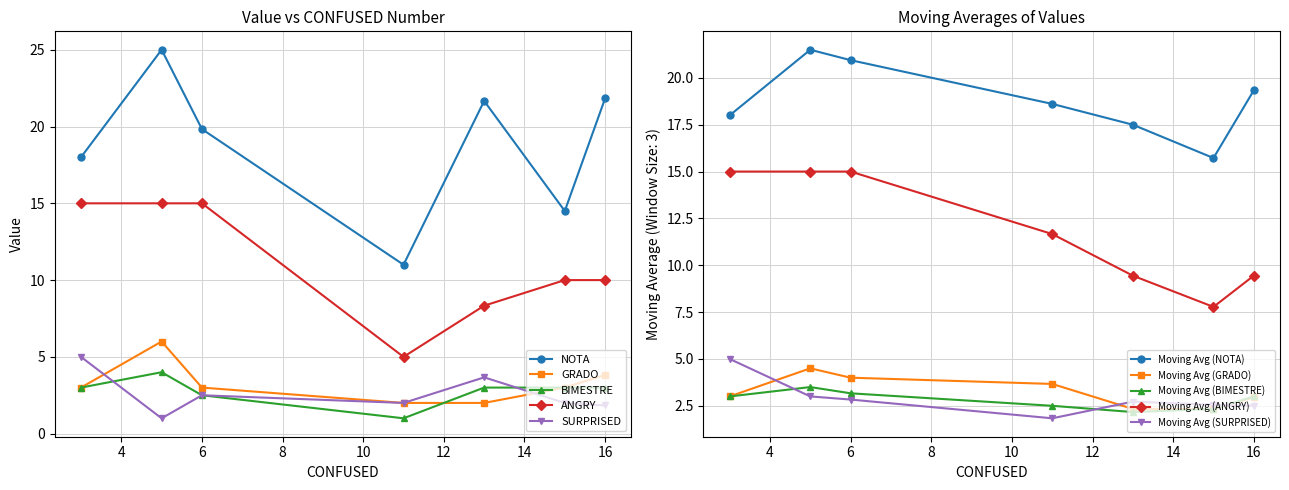

True or false: ANGRY has a value of 14.5 at 16.

False